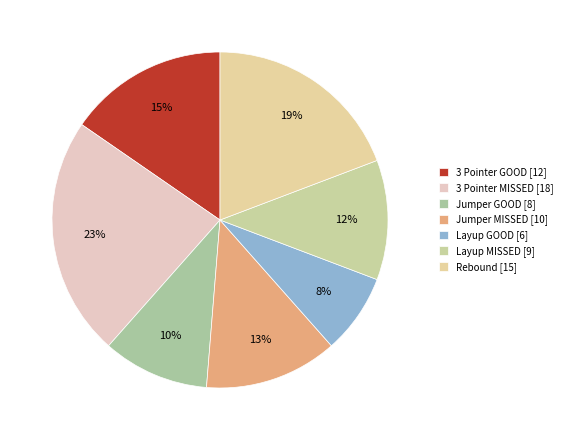

How many slices are in this pie chart?

7